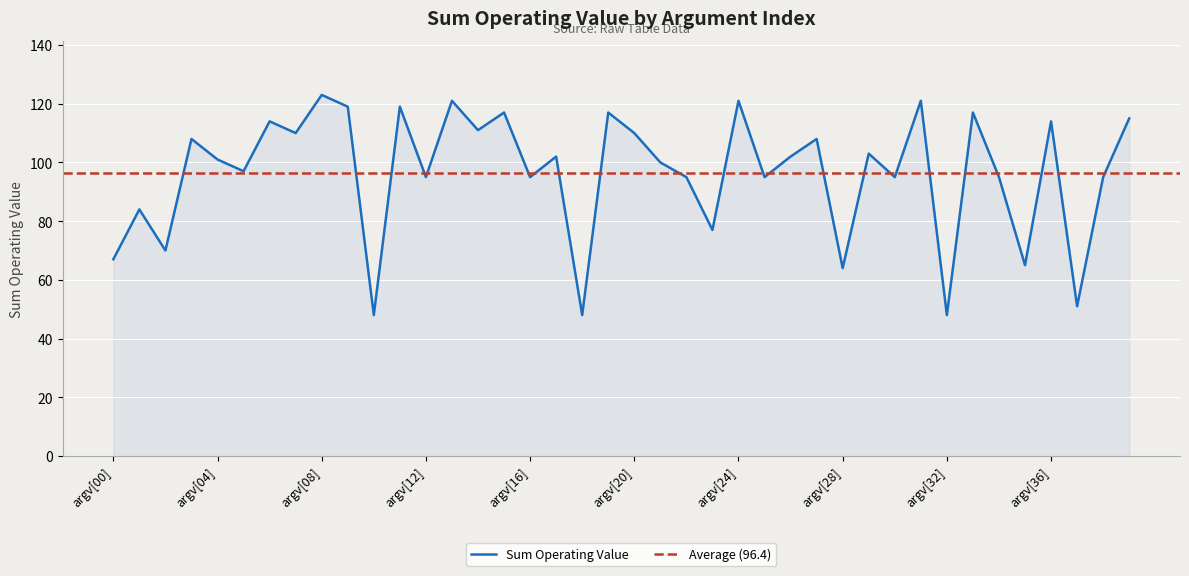

What is the change in value from argv[13] to argv[38]?

-26